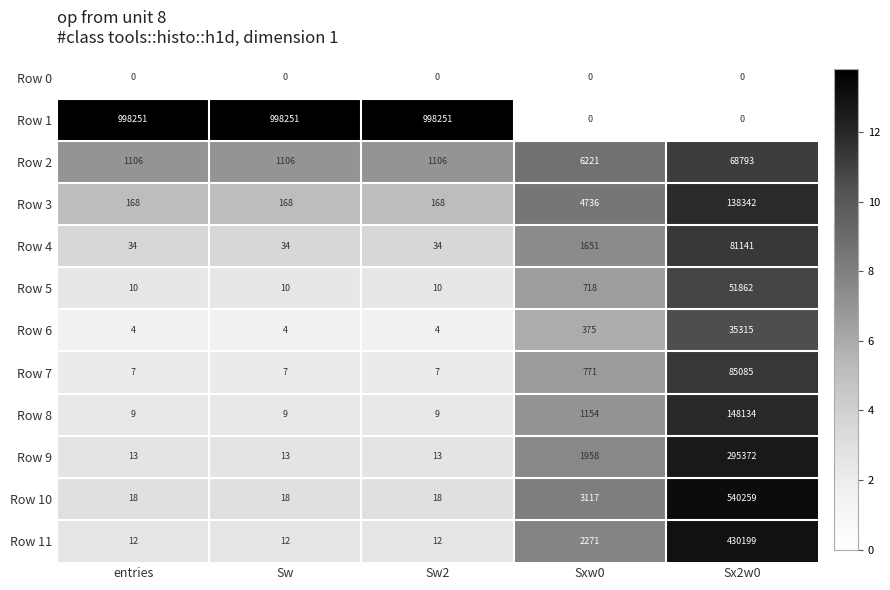

Where is Row 6 nearest to the value 17659?

Sxw0